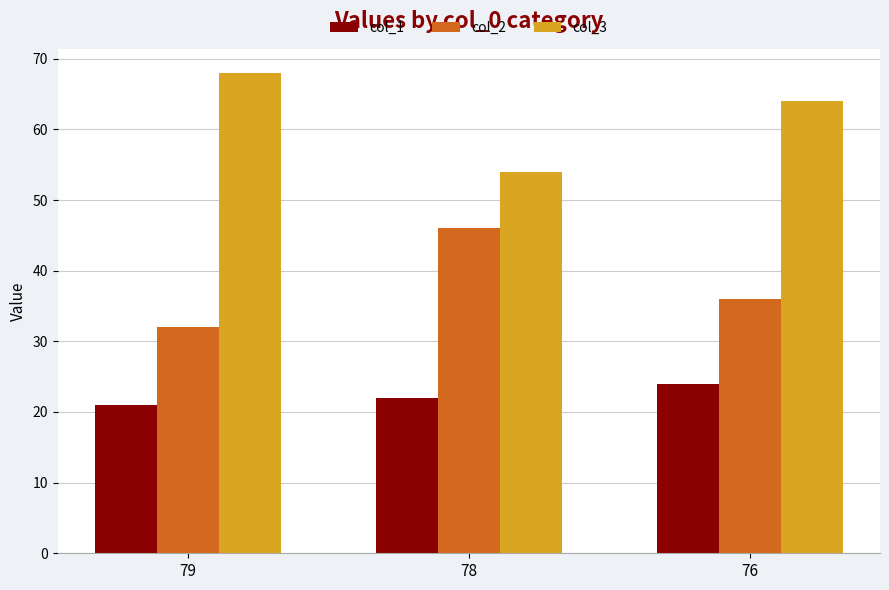

Which series has the largest total across all categories?

col_3